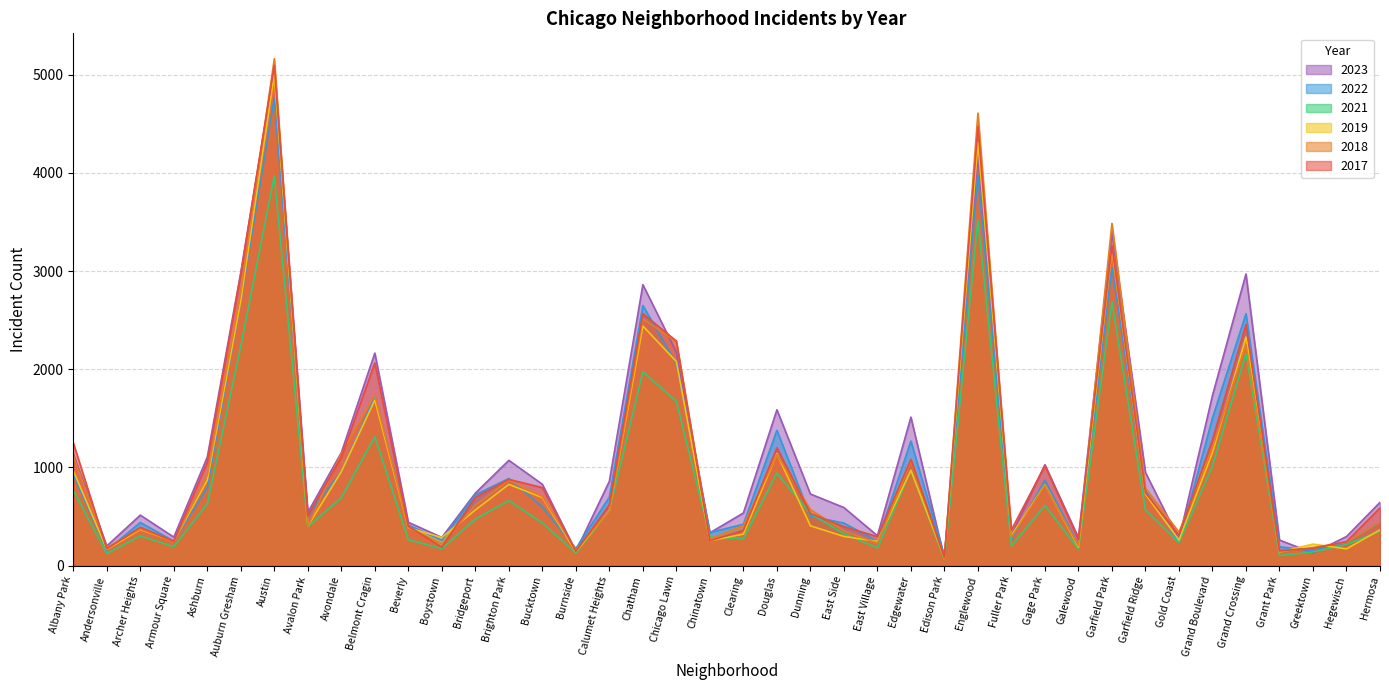

Between Ashburn and Auburn Gresham, which series saw the biggest shift?

2017